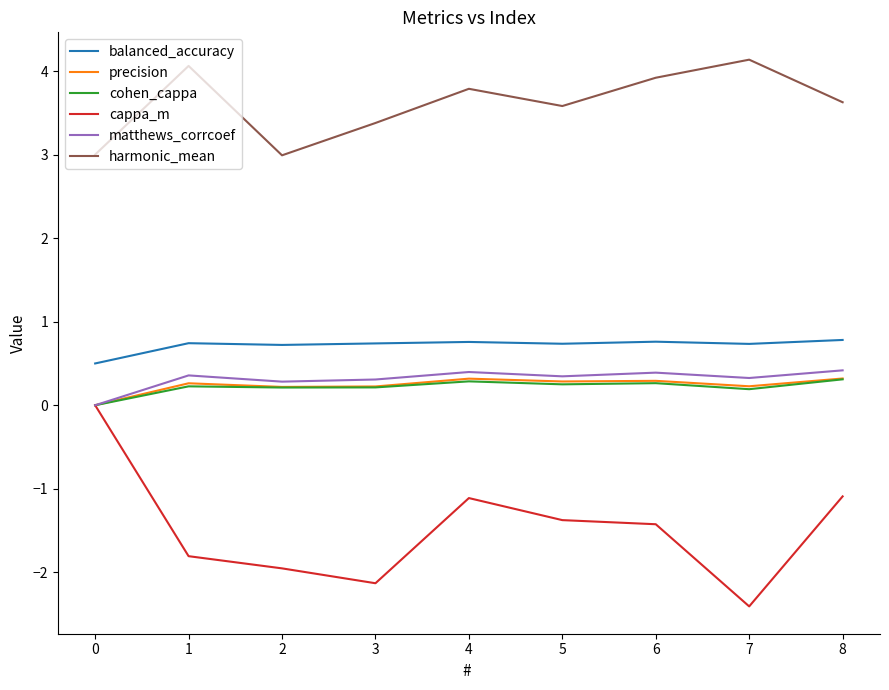

How many interior local valleys does the harmonic_mean series have?

2